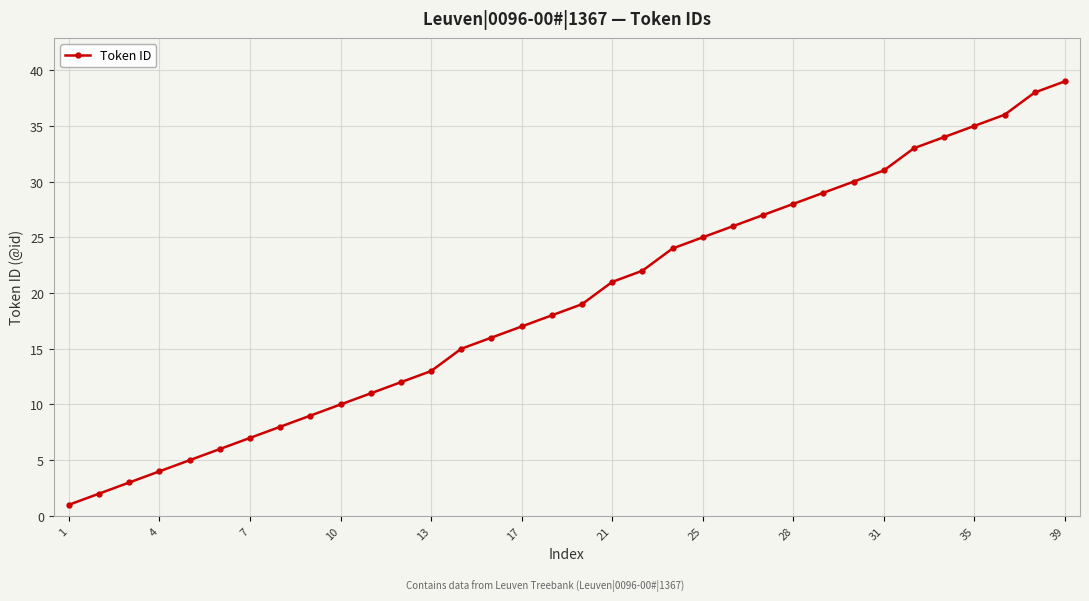

How many lines are shown in the chart?

1